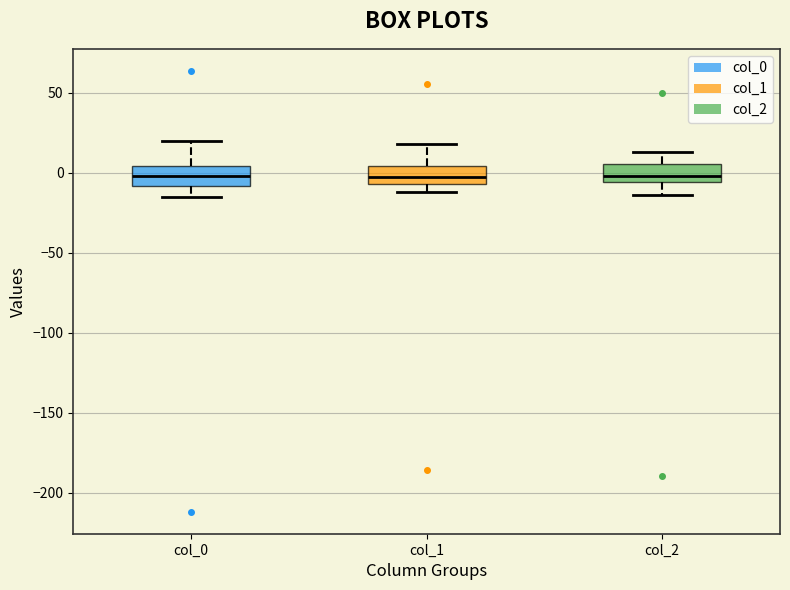

Reading left to right, read every box against the y-axis: the position of its median line, the range the box covers, and the ends of its whiskers. The values are not printed on the chart, so give them approximately, as read against the axis.

col_0: median 0, box -10 to 5, whiskers -15 to 20
col_1: median 0, box -5 to 5, whiskers -10 to 20
col_2: median 0, box -5 to 5, whiskers -15 to 15